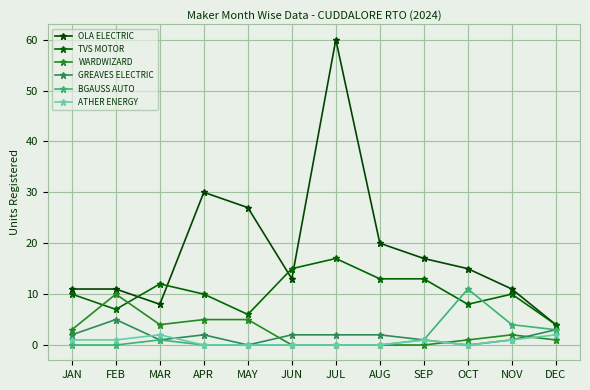

Where is the first local maximum for WARDWIZARD?

FEB